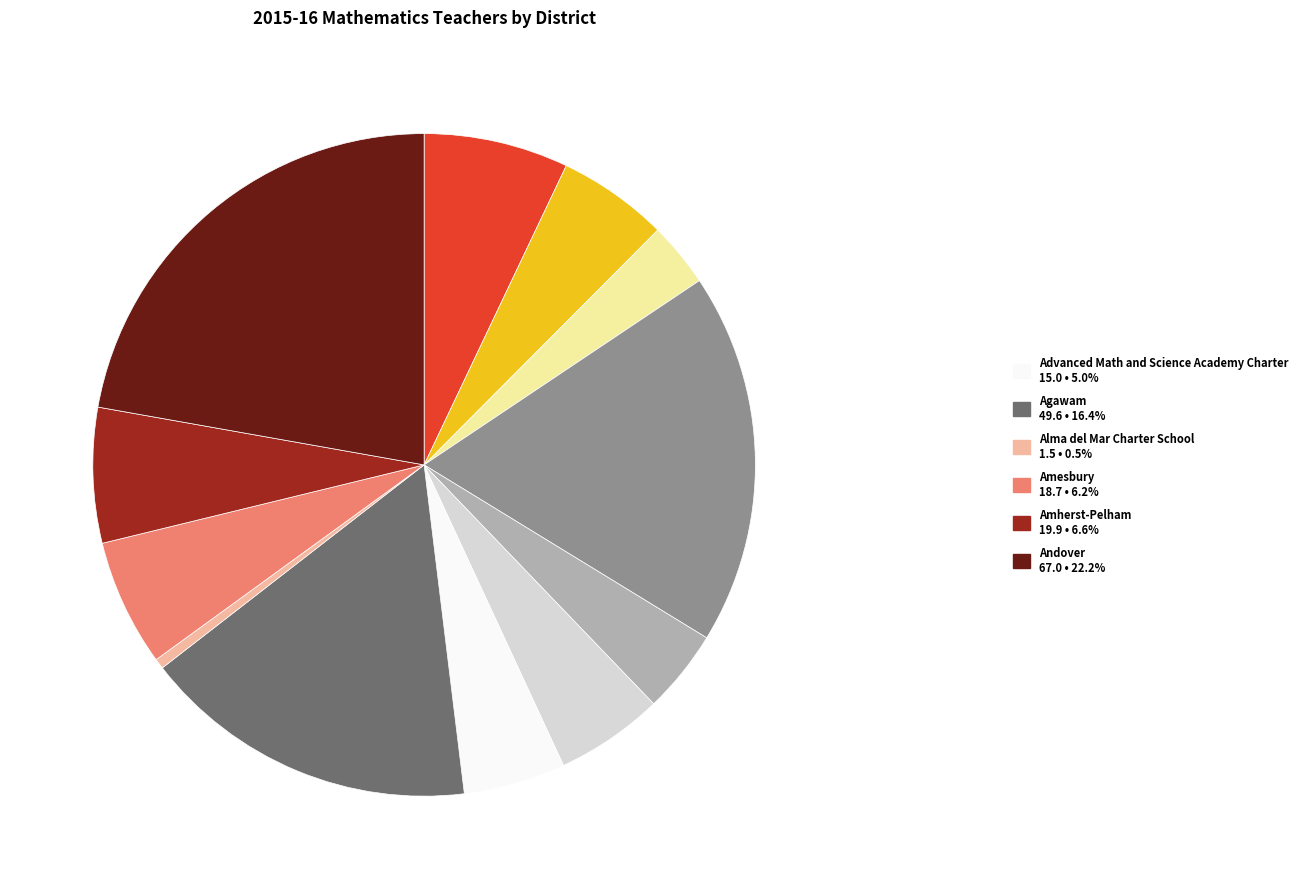

Is there a majority slice in this chart?

No